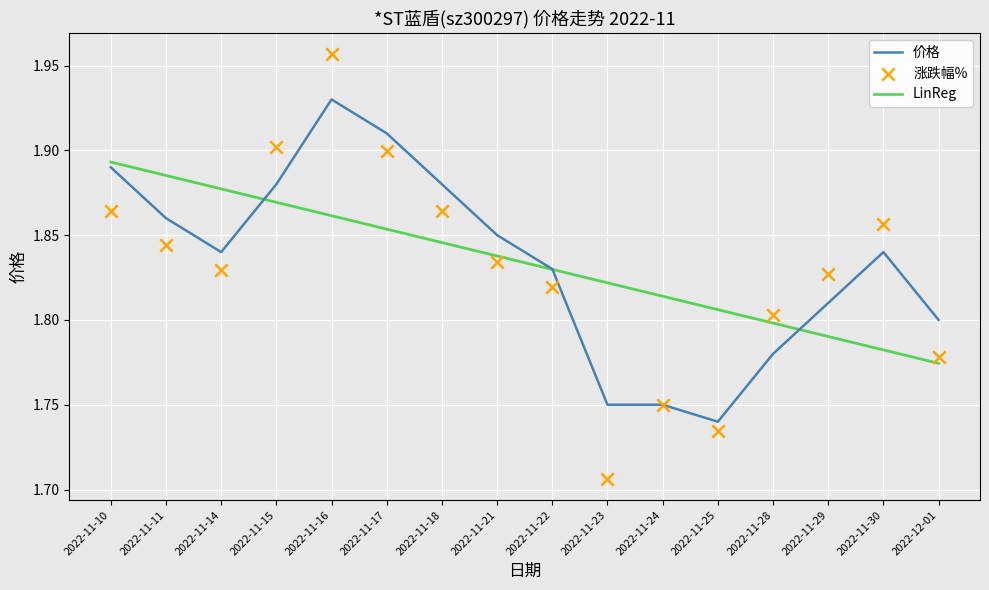

At how many categories does at least one series exceed 1?

16